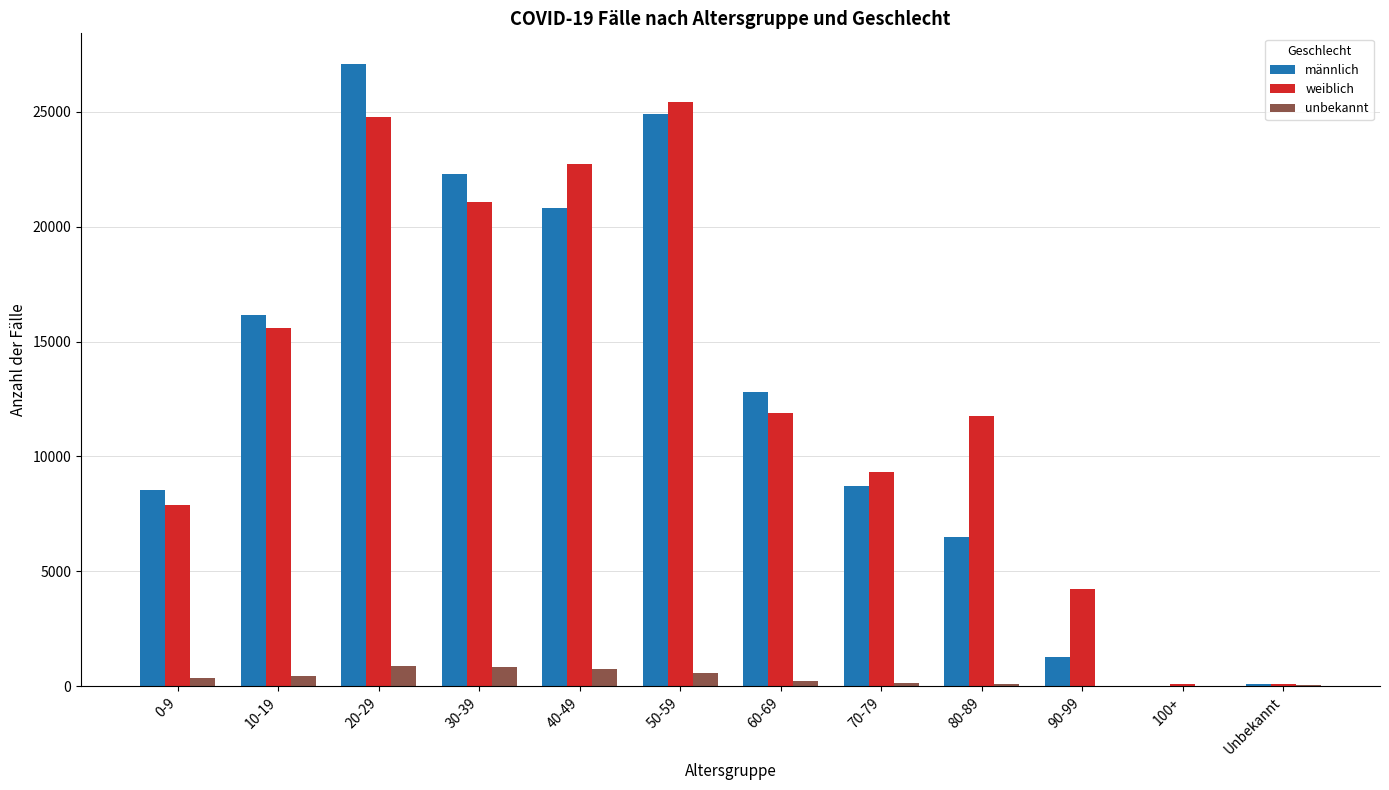

At which category is the sum across all series the highest?

20-29